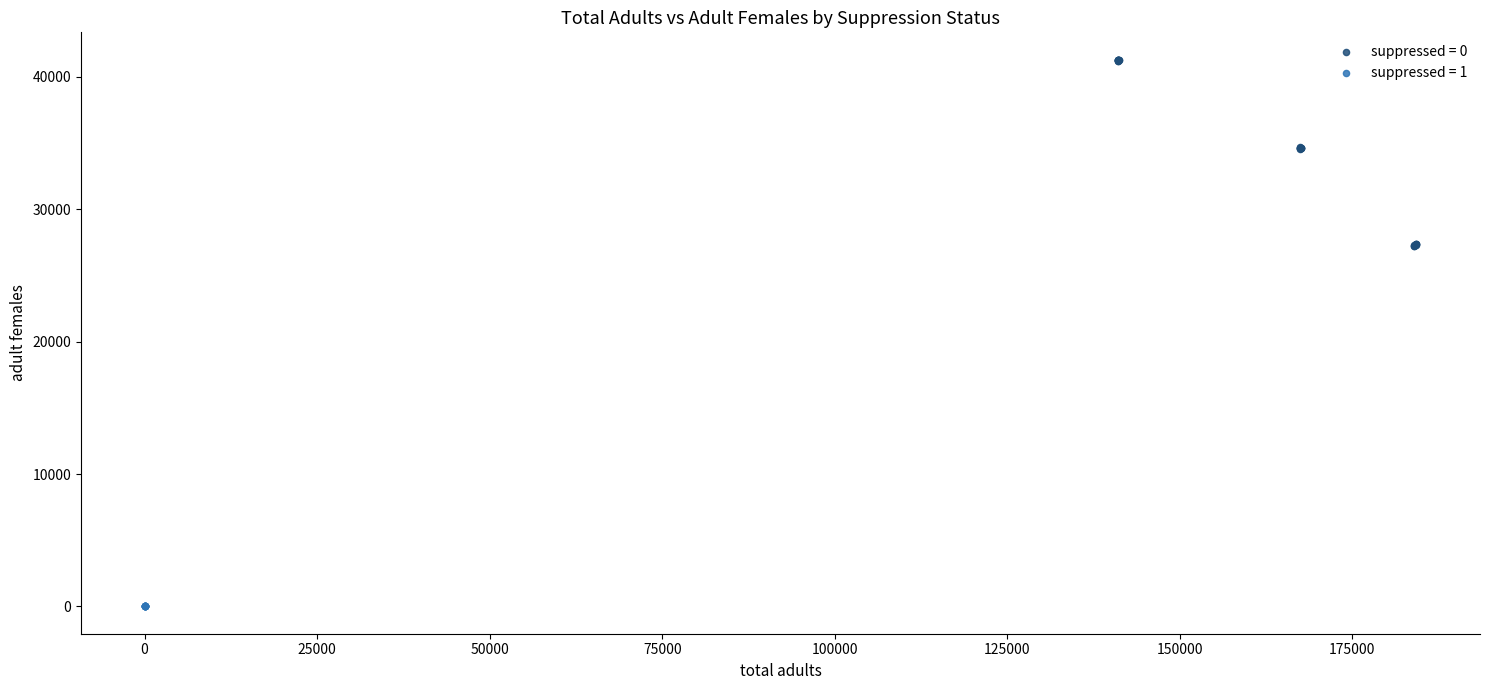

Which series reaches the minimum Y coordinate?

suppressed = 1